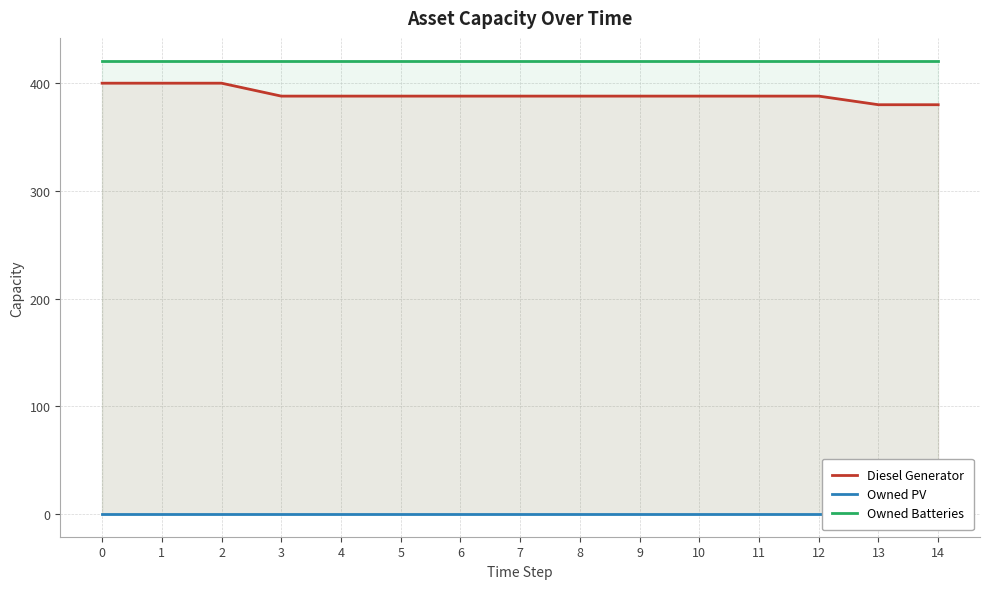

Is it true that Diesel Generator equals 400 at 1?

True